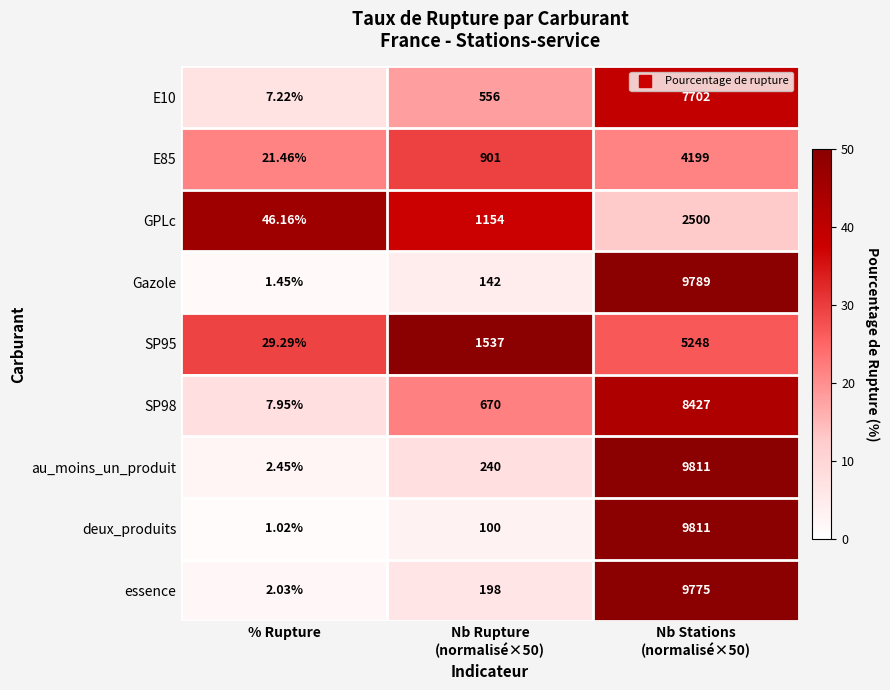

Which category has the lowest value in the SP95 series?

% Rupture